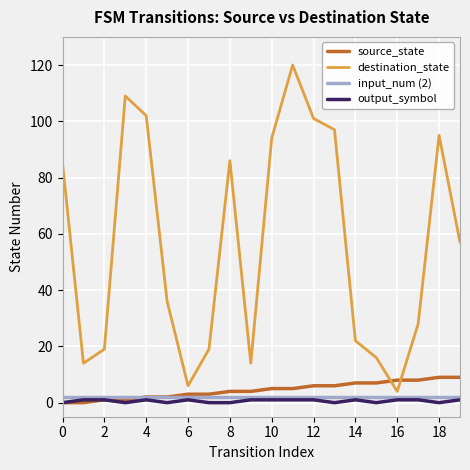

True or false: output_symbol and destination_state cross at least once.

False